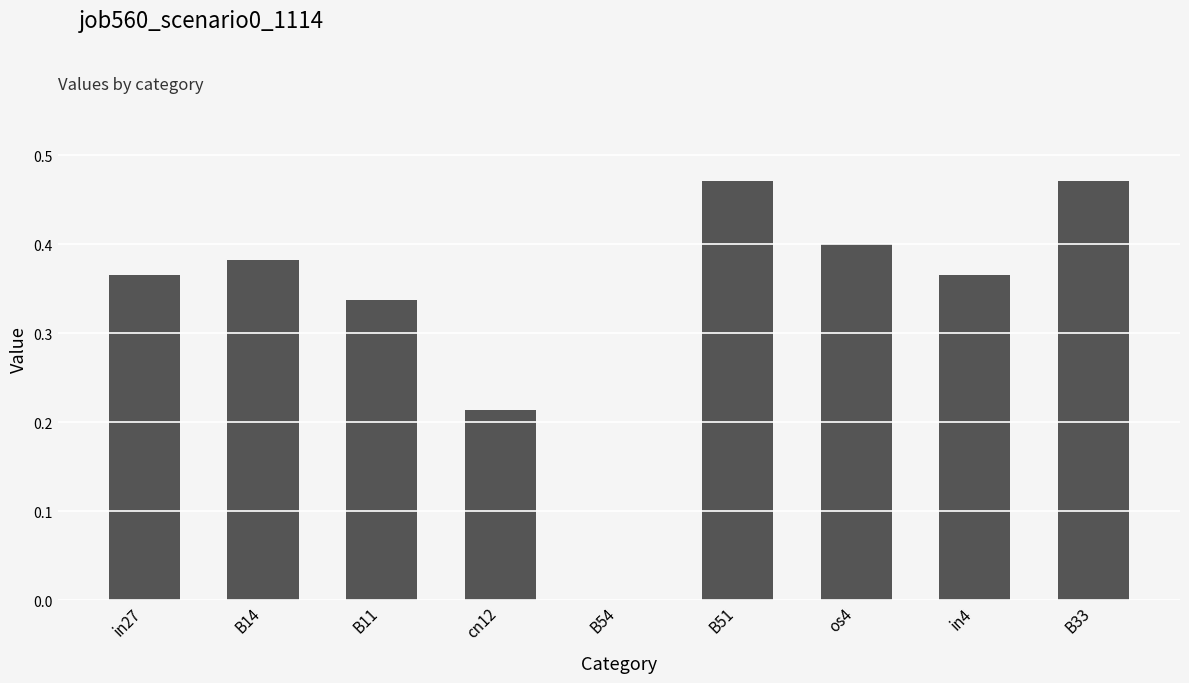

The chart shows a value of 0.4 at in27. True or false?

True